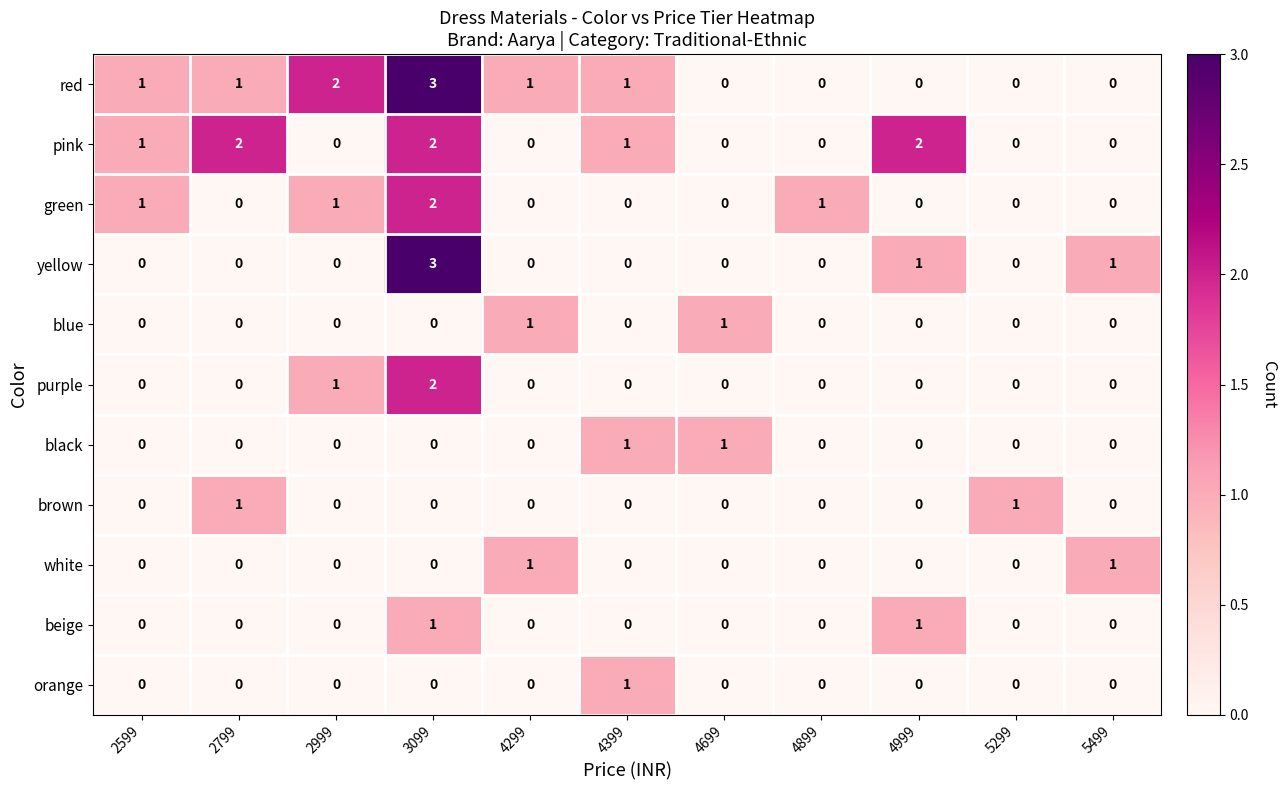

Which series changed the most between 2799 and 4899?

pink